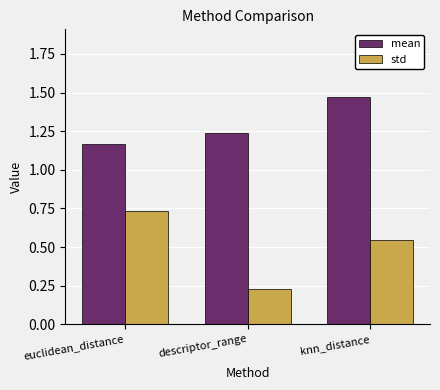

How many data points does each series have?

3